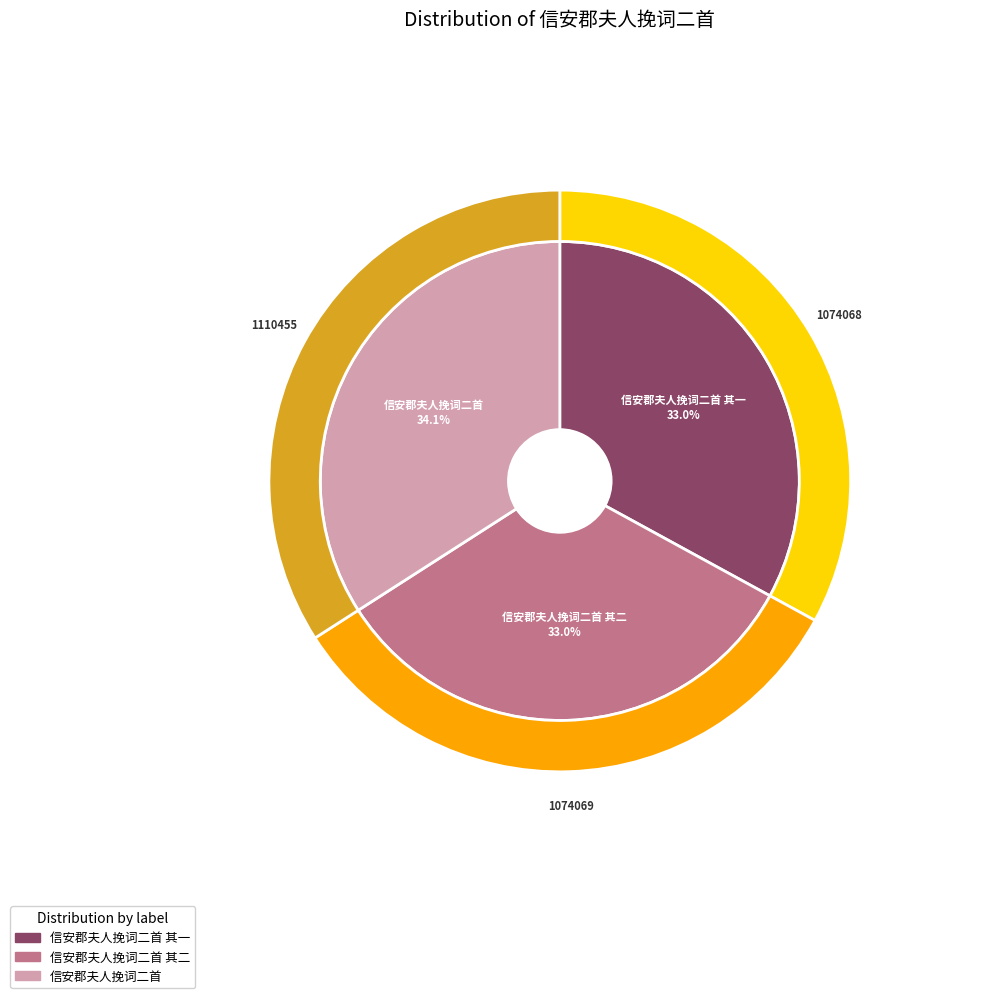

The 信安郡夫人挽词二首 其二 slice represents 26% of the pie. True or false?

False